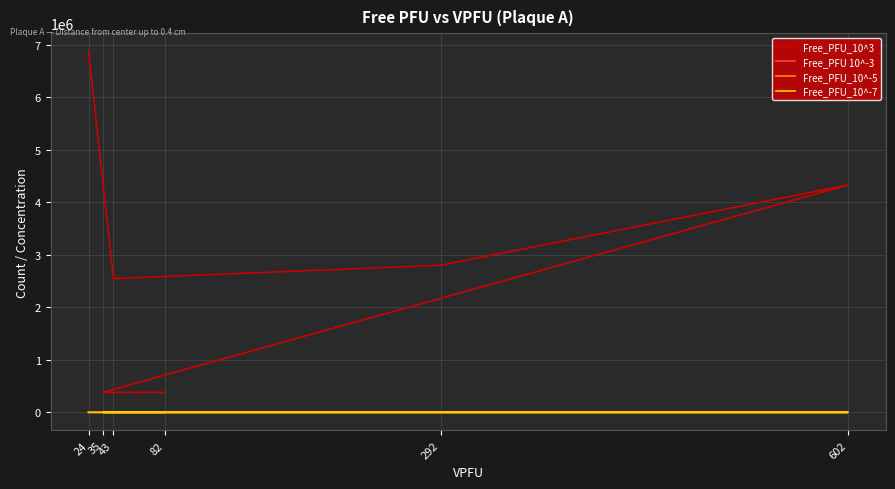

True or false: Free_PFU_10^-5 has a value of 0.0 at 35.

True